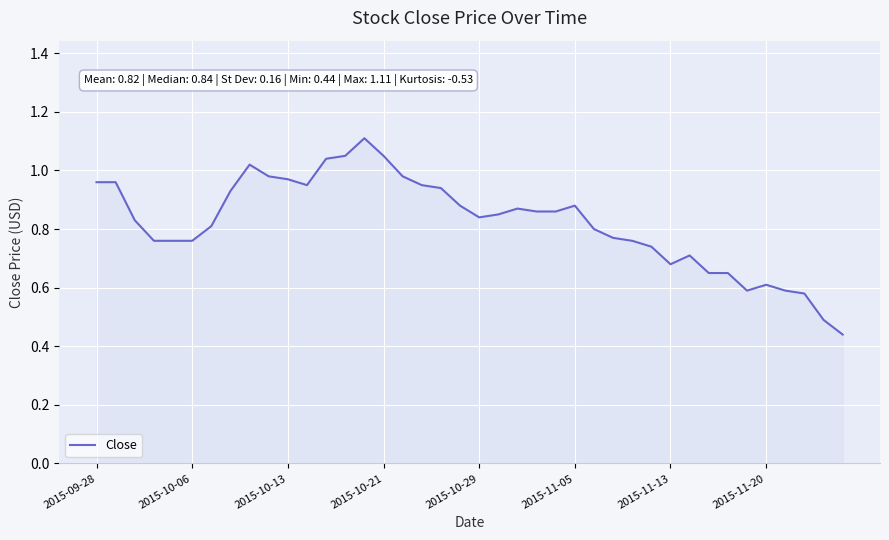

True or false: the data shows 0.2 at 2015-09-28.

False